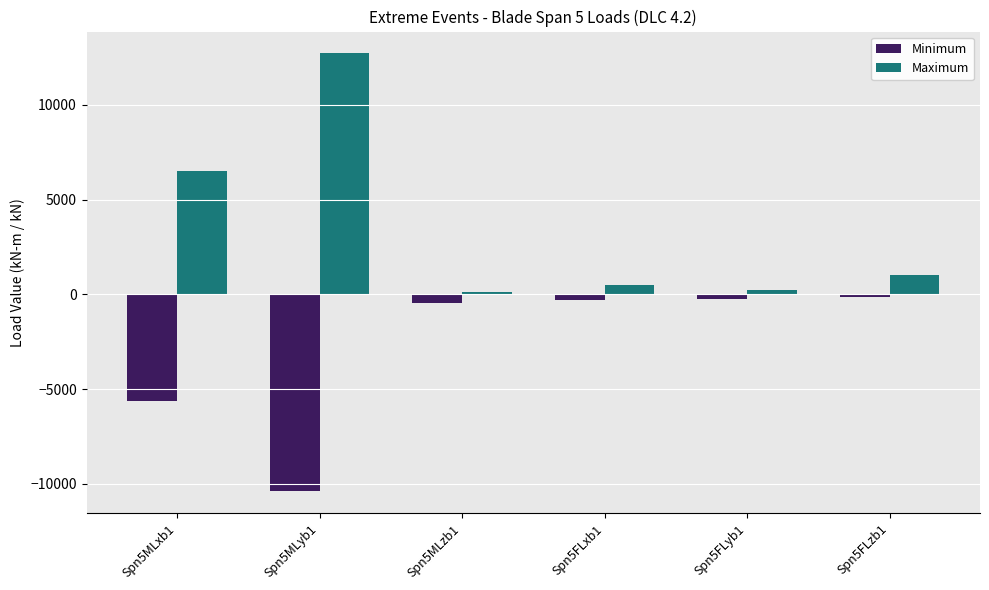

What are all the series names shown in the legend?

Minimum, Maximum